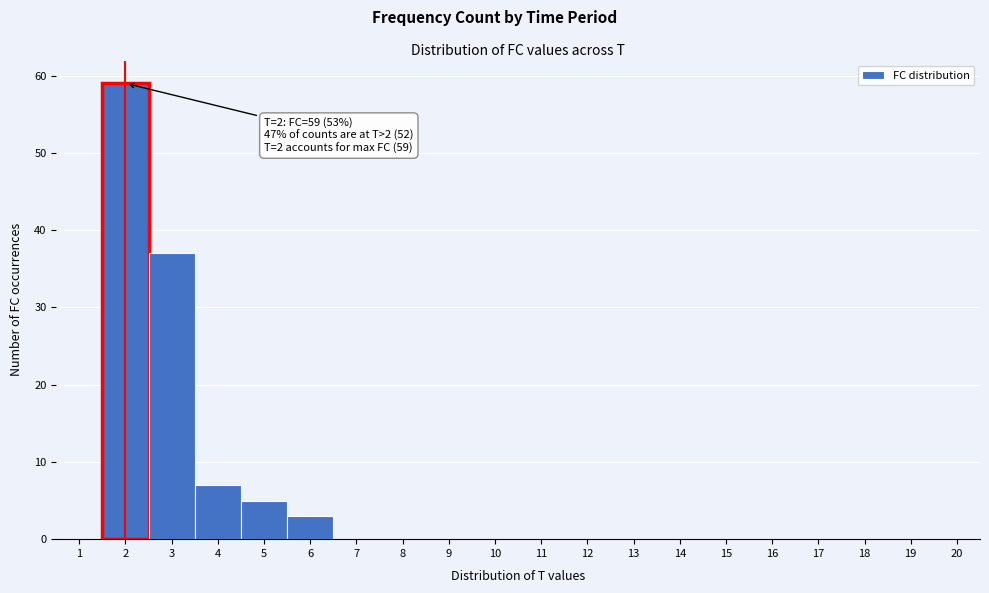

Which range on the x-axis has the tallest bar?

1.5 to 2.5